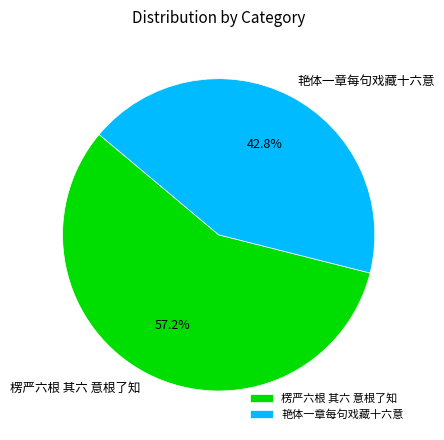

Combined, what portion of the pie is 艳体一章每句戏藏十六意 and 楞严六根 其六 意根了知?

100.0%